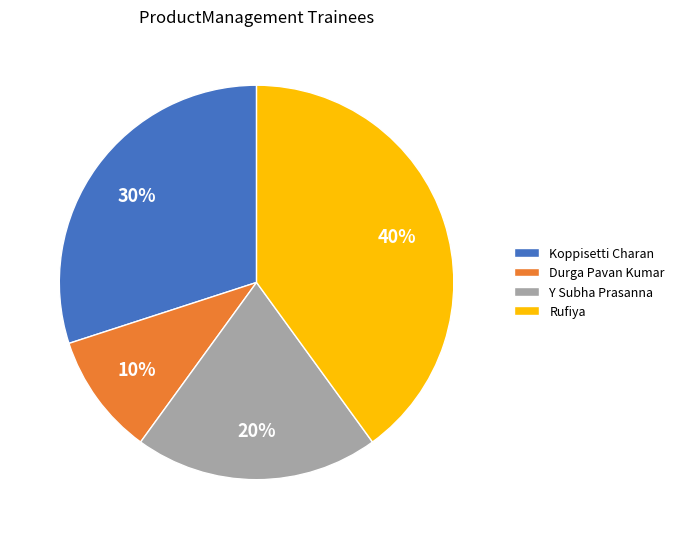

To the nearest percent, what is the difference between the Rufiya and Y Subha Prasanna slice percentages?

20%